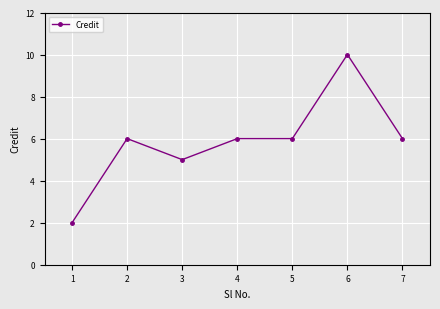

Reading right to left, transcribe all the data shown in this chart.

6	10	6	6	5	6	2